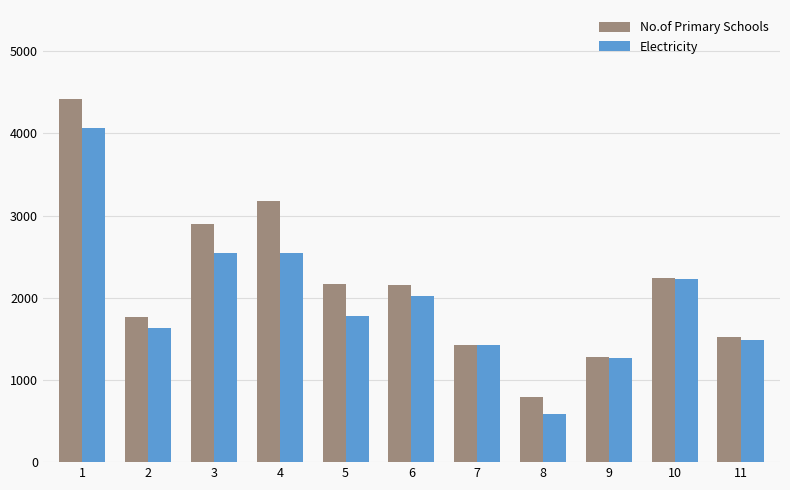

At which label does No.of Primary Schools first exceed 2153?

1